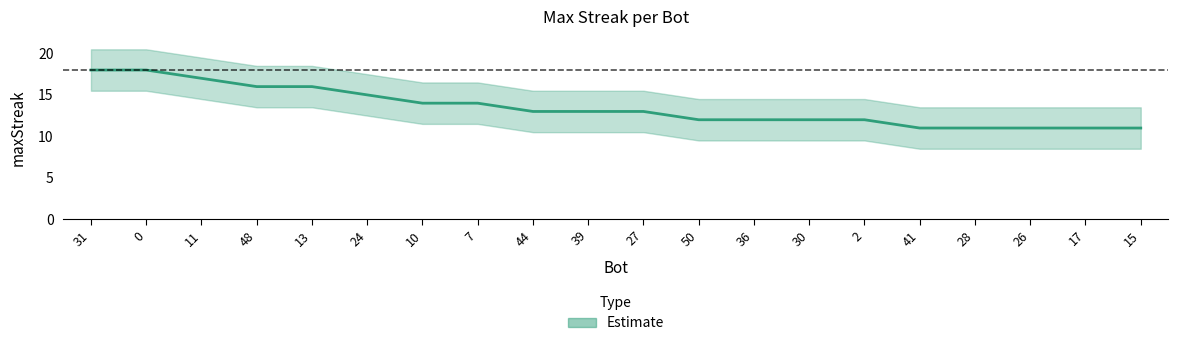

How many series are shown in this chart?

1